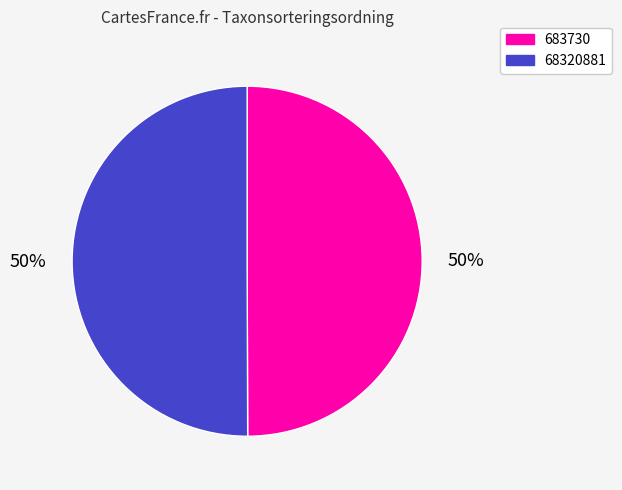

To the nearest percent, what is the combined percentage of 683730 and 68320881?

100%